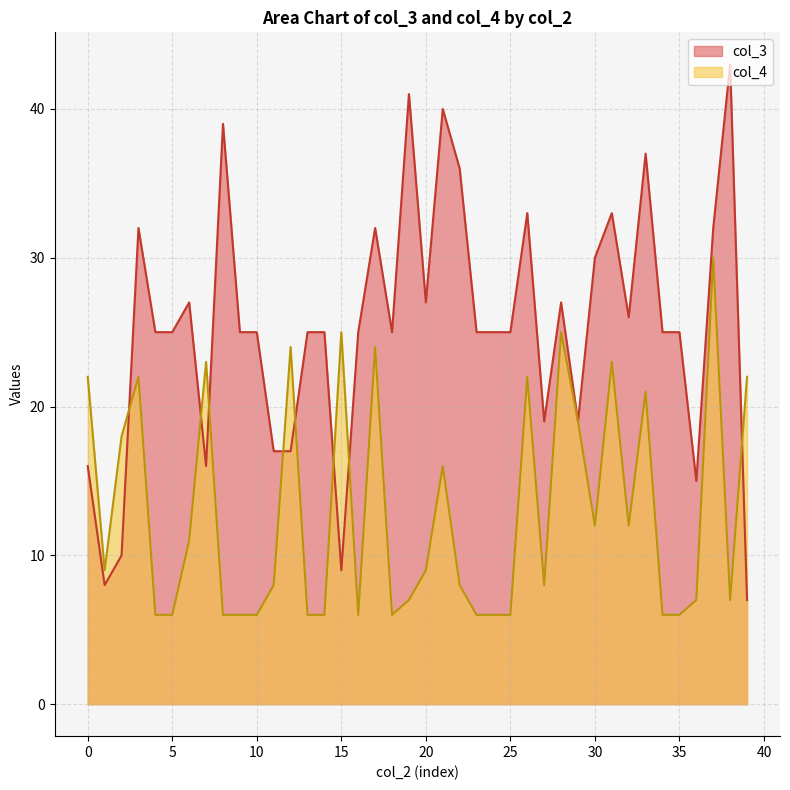

Between 26 and 32, which series saw the biggest shift?

col_4